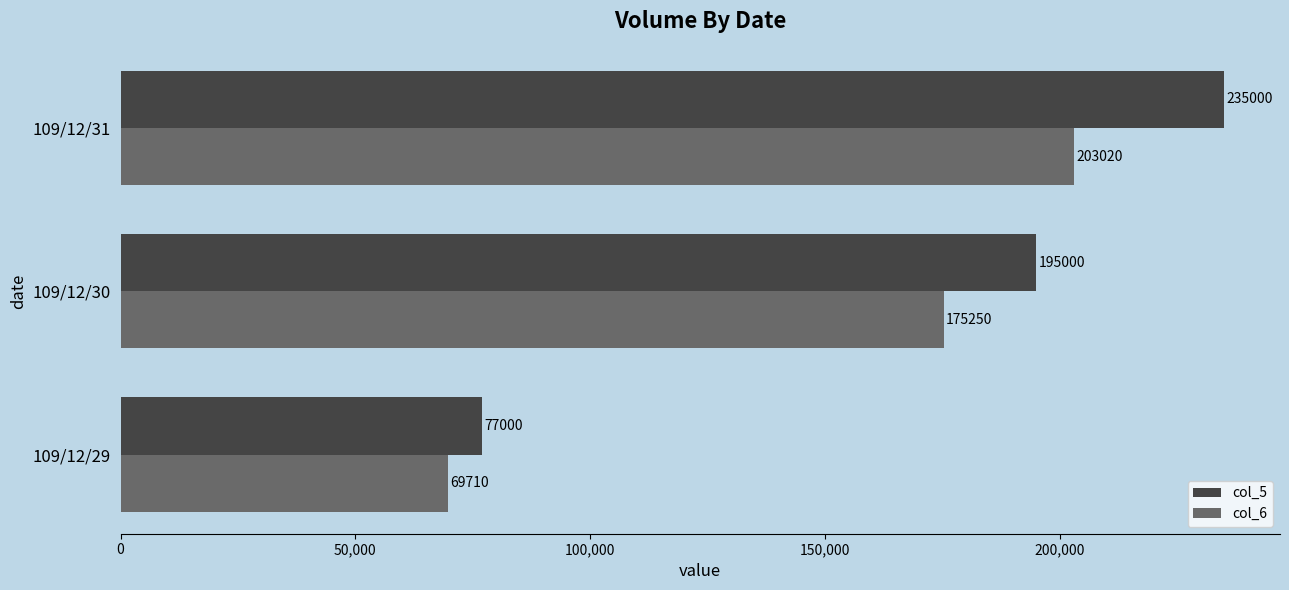

List the labels in order of col_6 value, largest first.

109/12/31, 109/12/30, 109/12/29